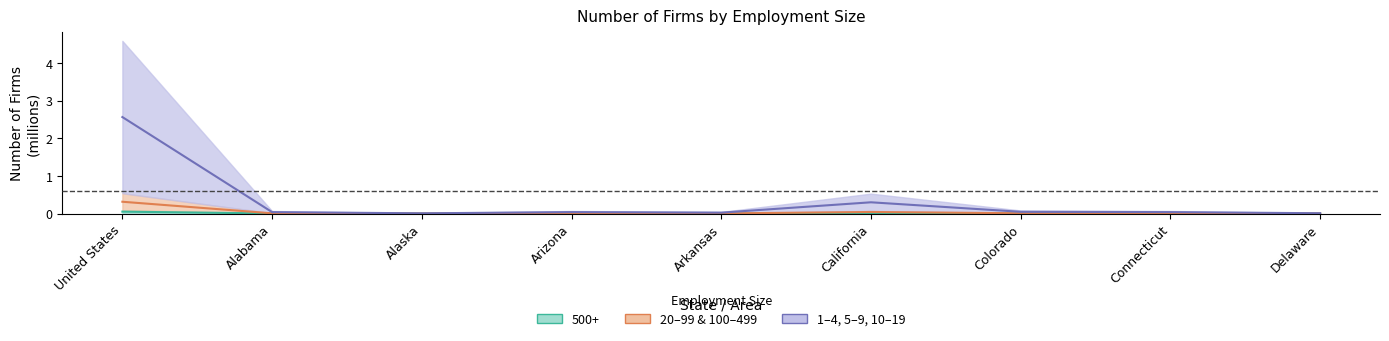

Which series has the widest spread of values?

1-4